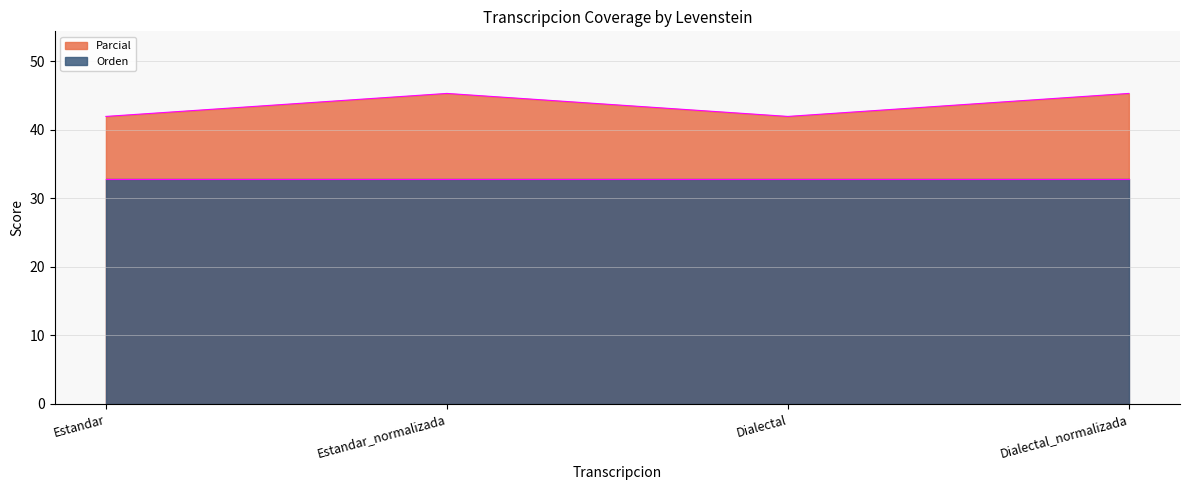

Where is the first local minimum?

Dialectal